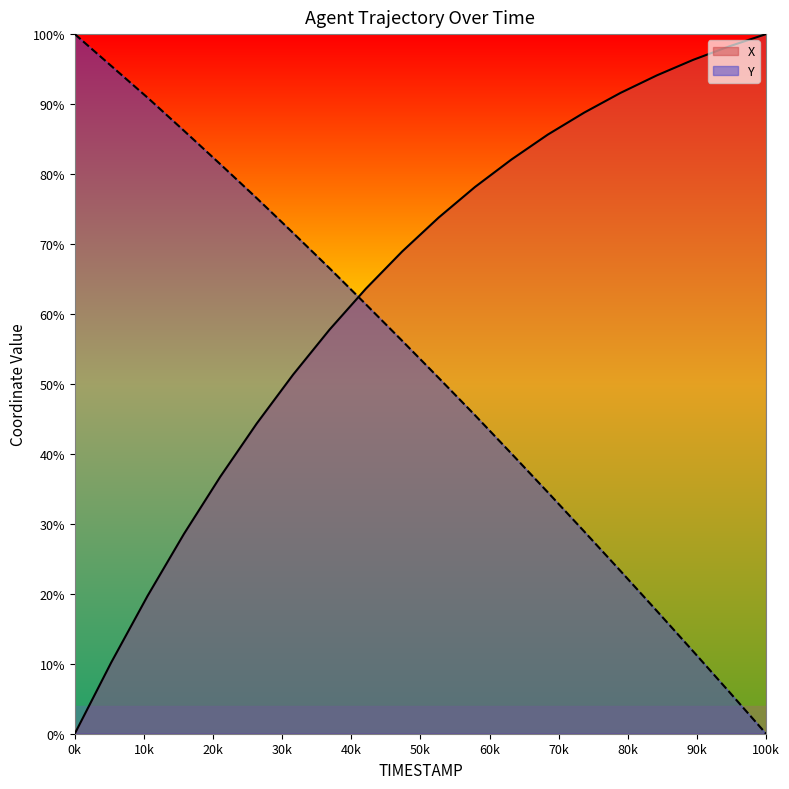

What is the highest value of the Y series?

100.0